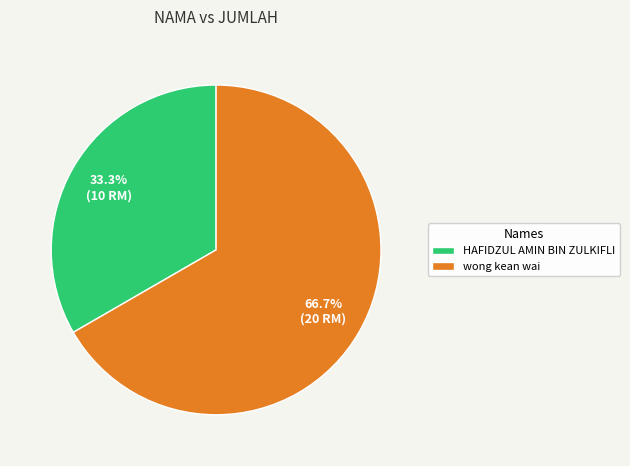

Which slice is the largest?

wong kean wai